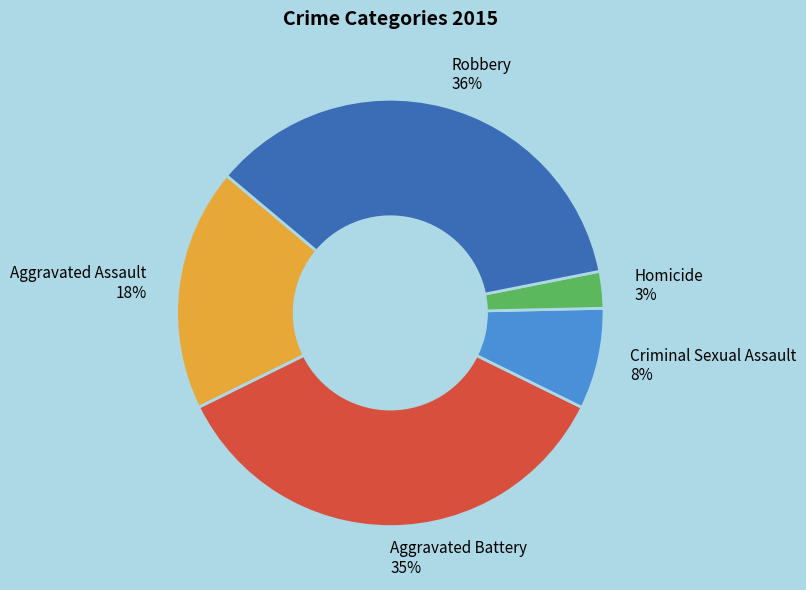

Approximately how many times larger is the value at Aggravated Battery compared to Aggravated Assault?

1.9